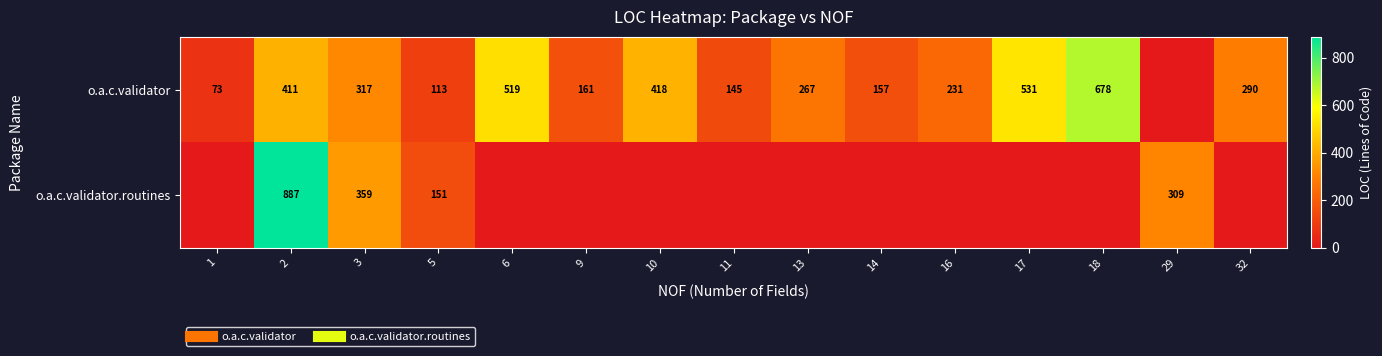

The o.a.c.validator.routines series shows 576 at 13. True or false?

False